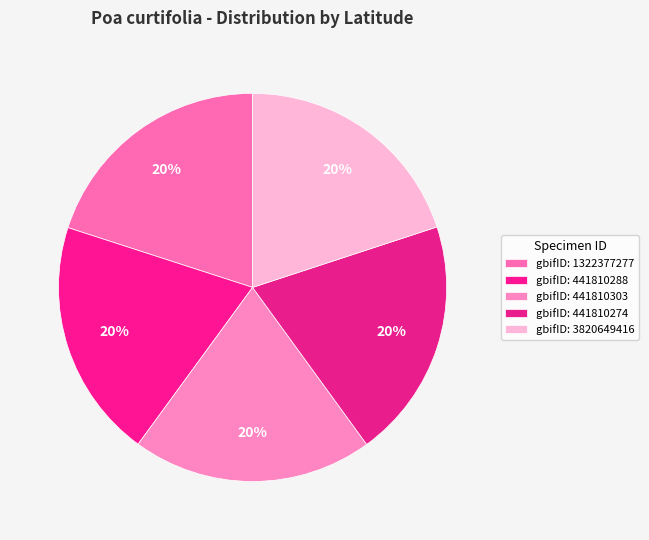

Count the number of slices in the pie.

5